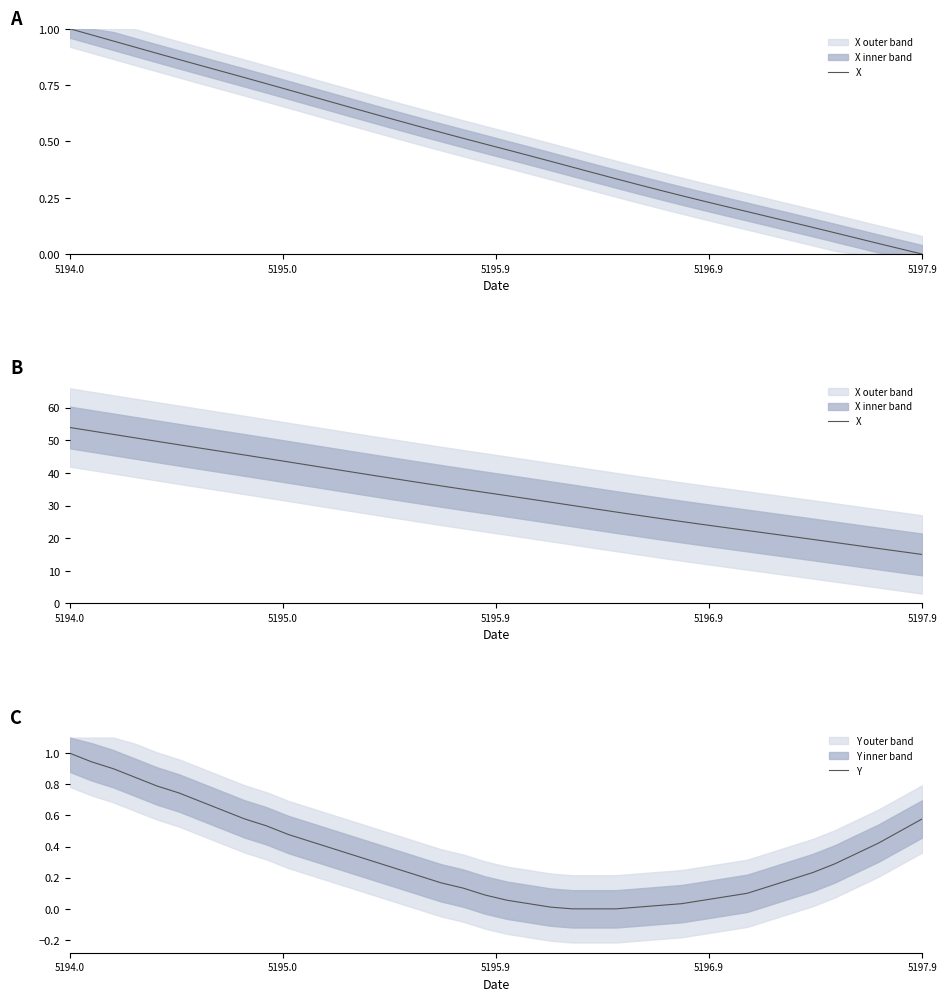

What are all the series names shown in the legend?

X, Y